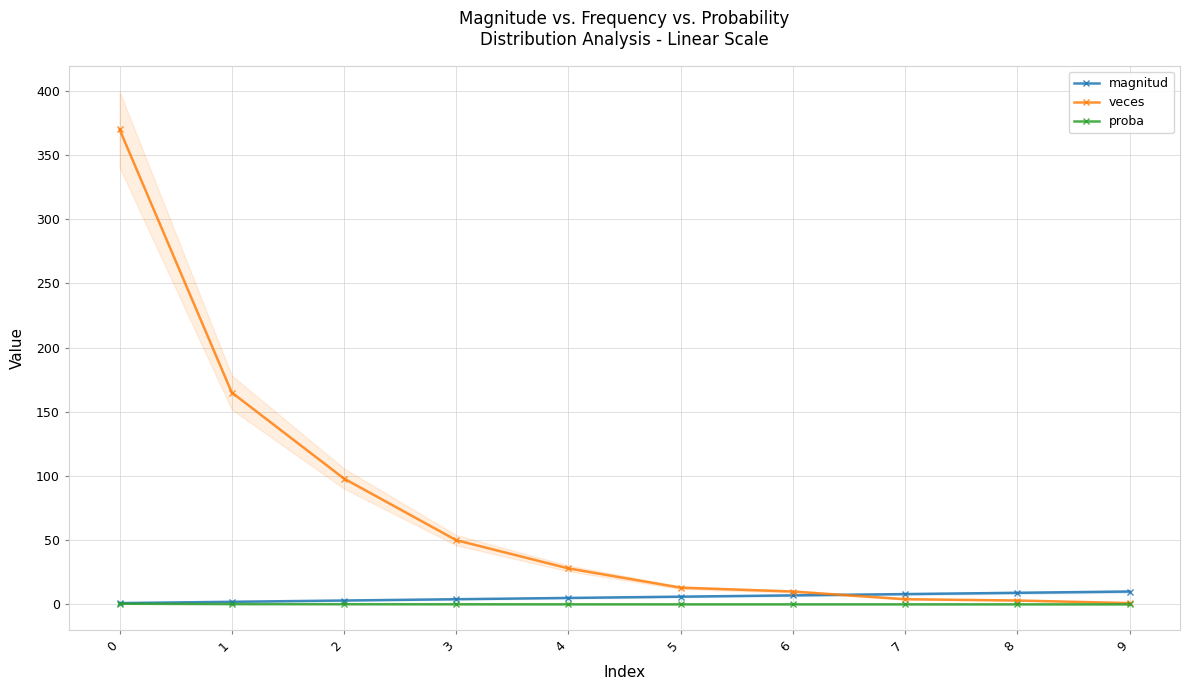

What is the minimum value for veces?

1.0